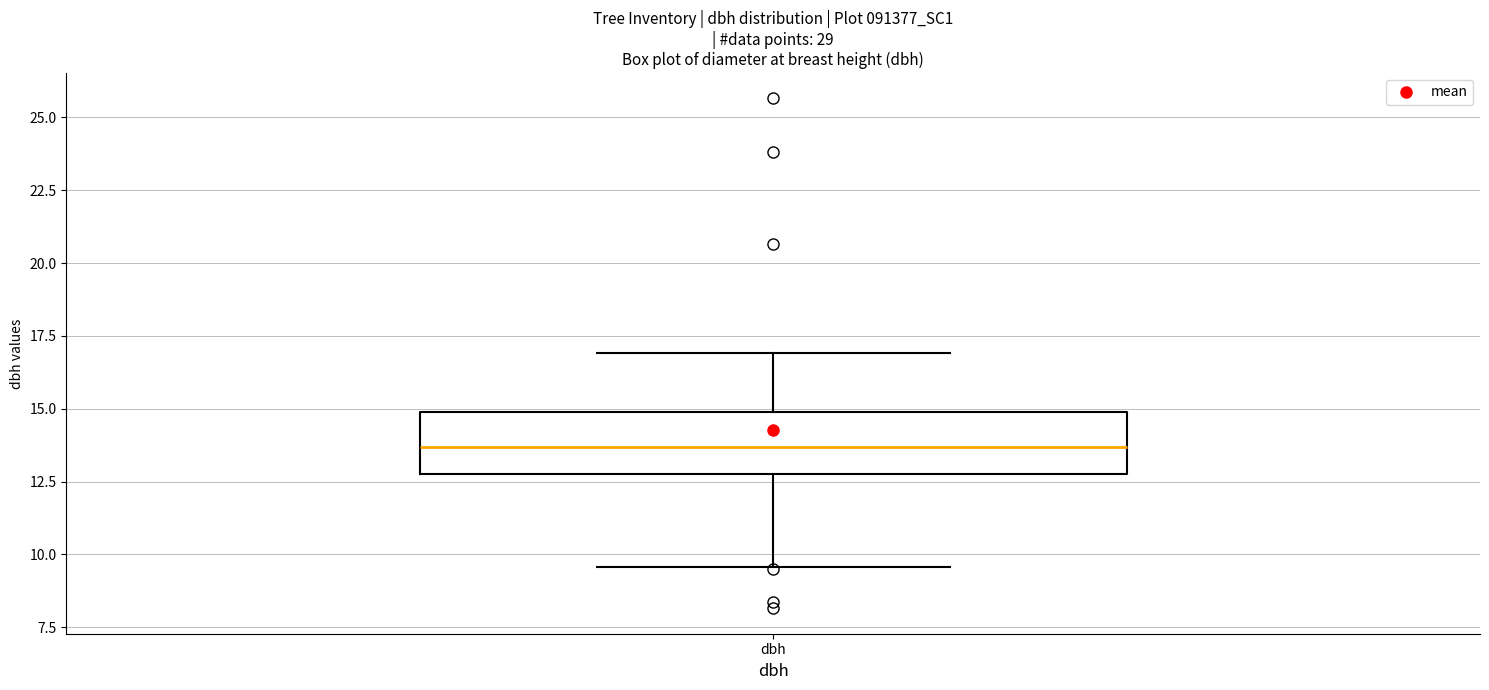

Read this box plot against the y-axis: the position of the median line, the range covered by the box, and the ends of both whiskers. The values are not printed on the chart, so give them approximately, as read against the axis.

median 13.5, box 13.0 to 15.0, whiskers 9.5 to 17.0